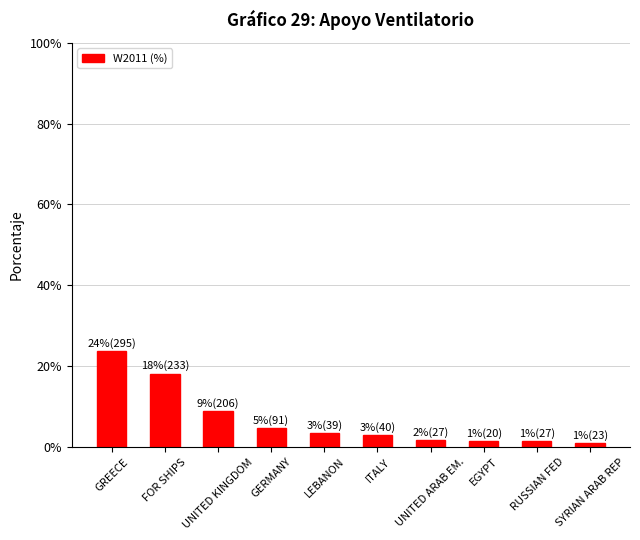

What is the difference between the maximum and minimum values?

22.8